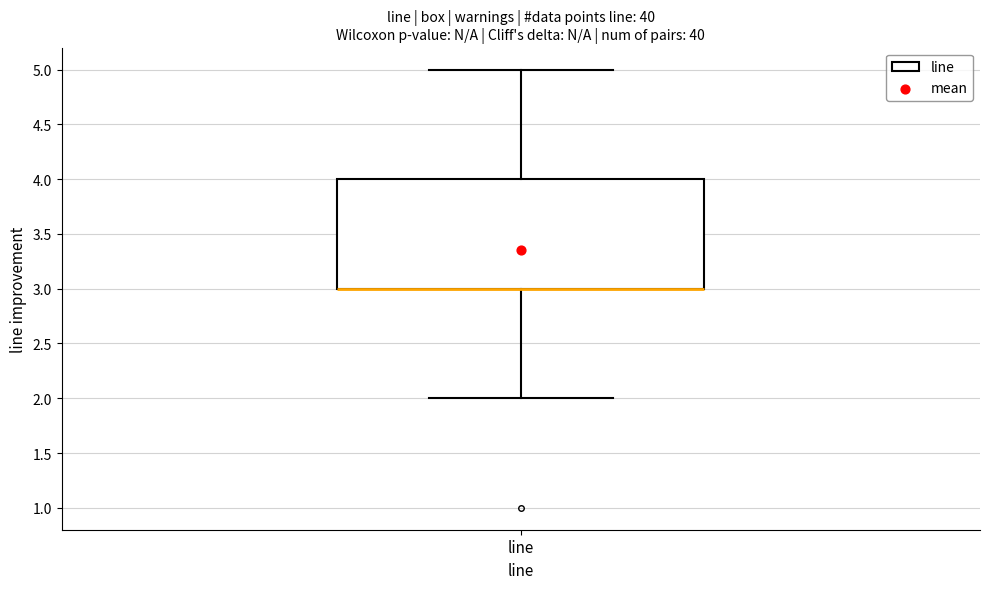

Read this box plot against the y-axis: the position of the median line, the range covered by the box, and the ends of both whiskers. The values are not printed on the chart, so give them approximately, as read against the axis.

median 3 (drawn on the box's lower edge), box 3 to 4, whiskers 2 to 5